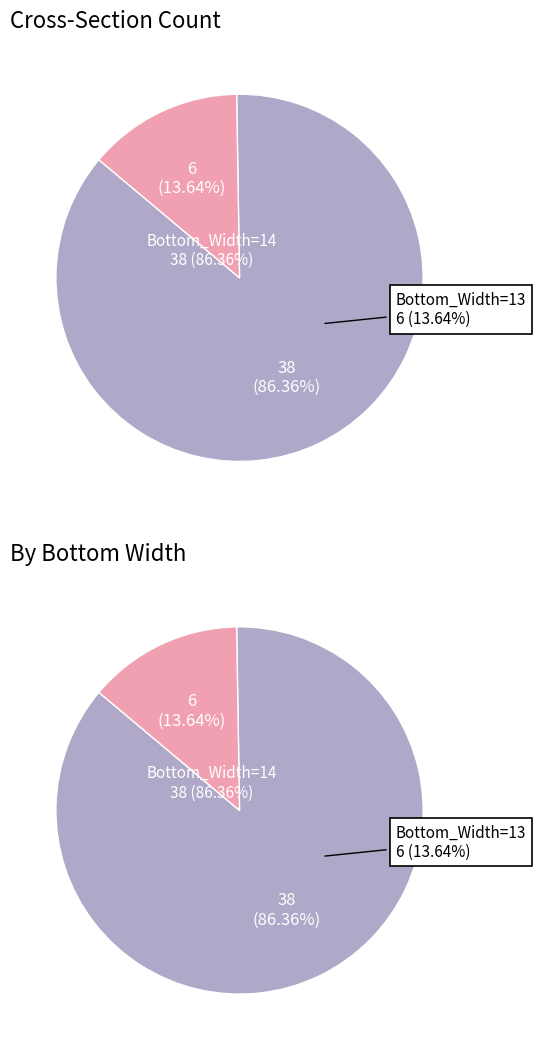

Which category has the smallest portion of the pie?

Bottom_Width_13